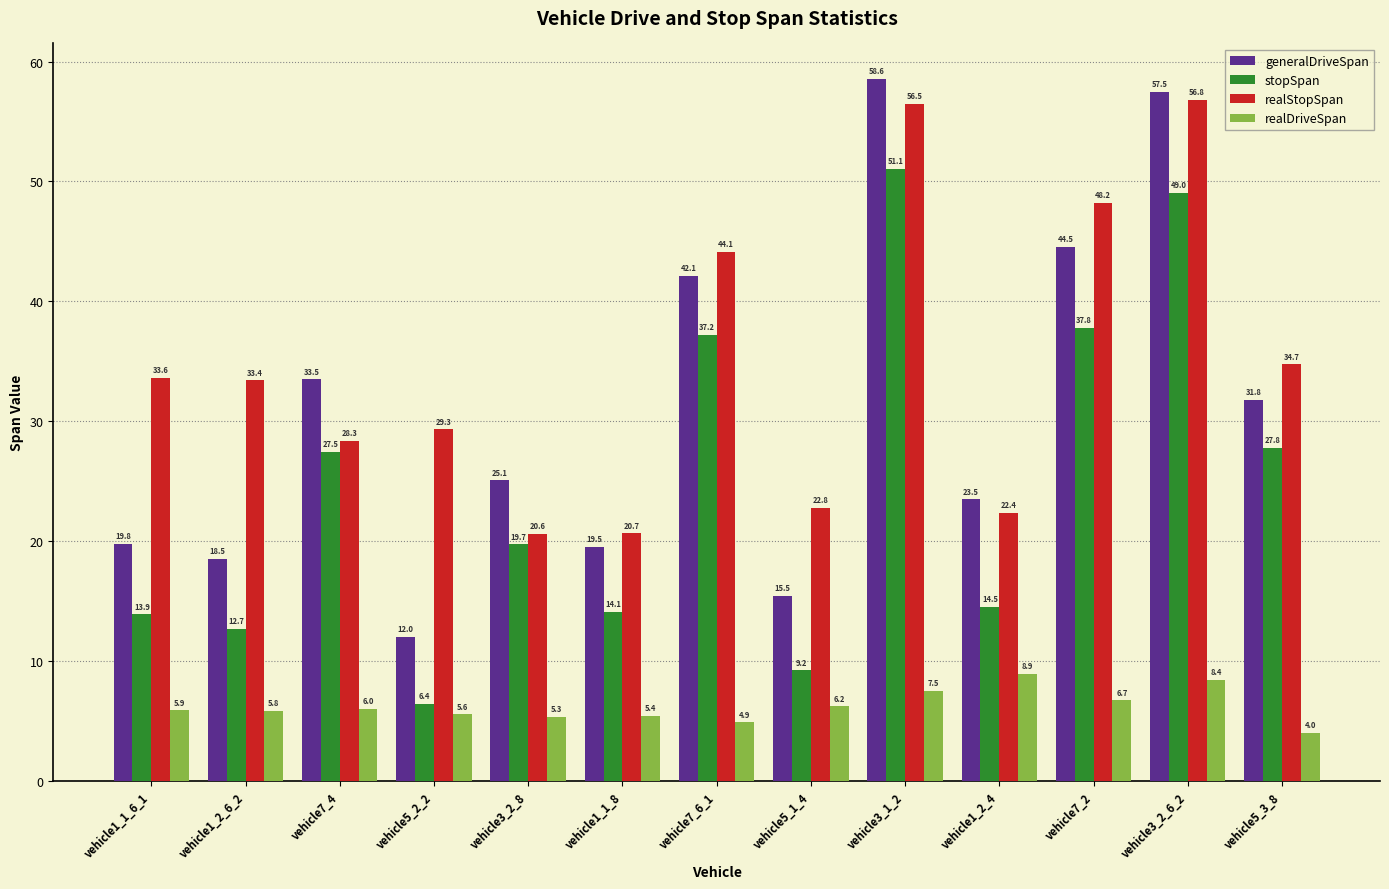

What is the total value across all series at vehicle7_2?

137.3